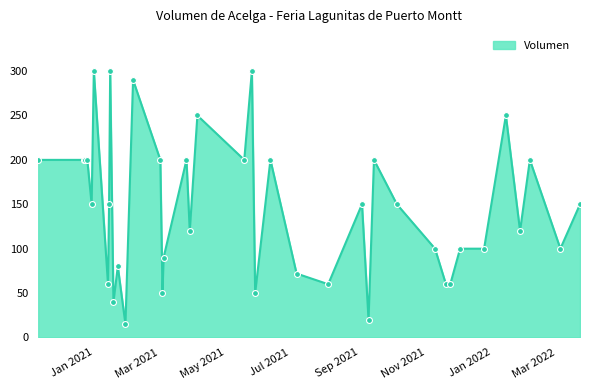

What is the minimum value shown in the chart?

15